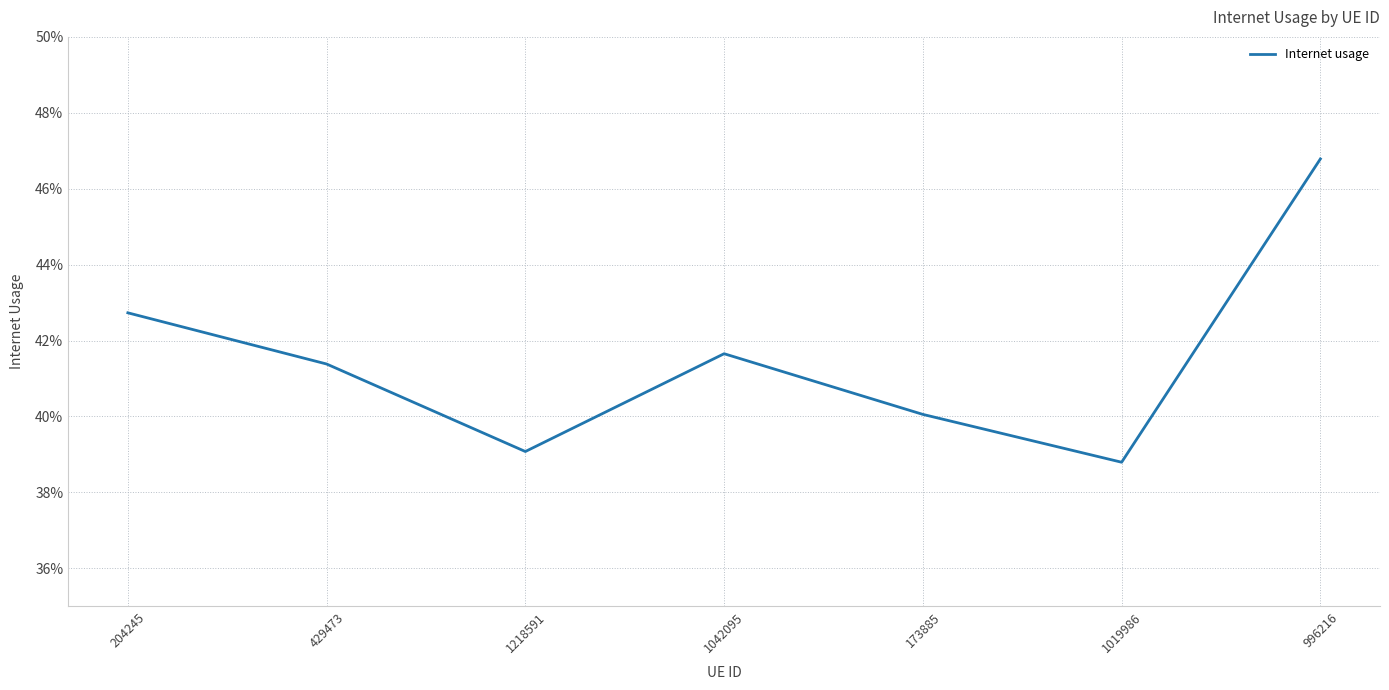

Does the chart display data point markers on the line(s)?

No